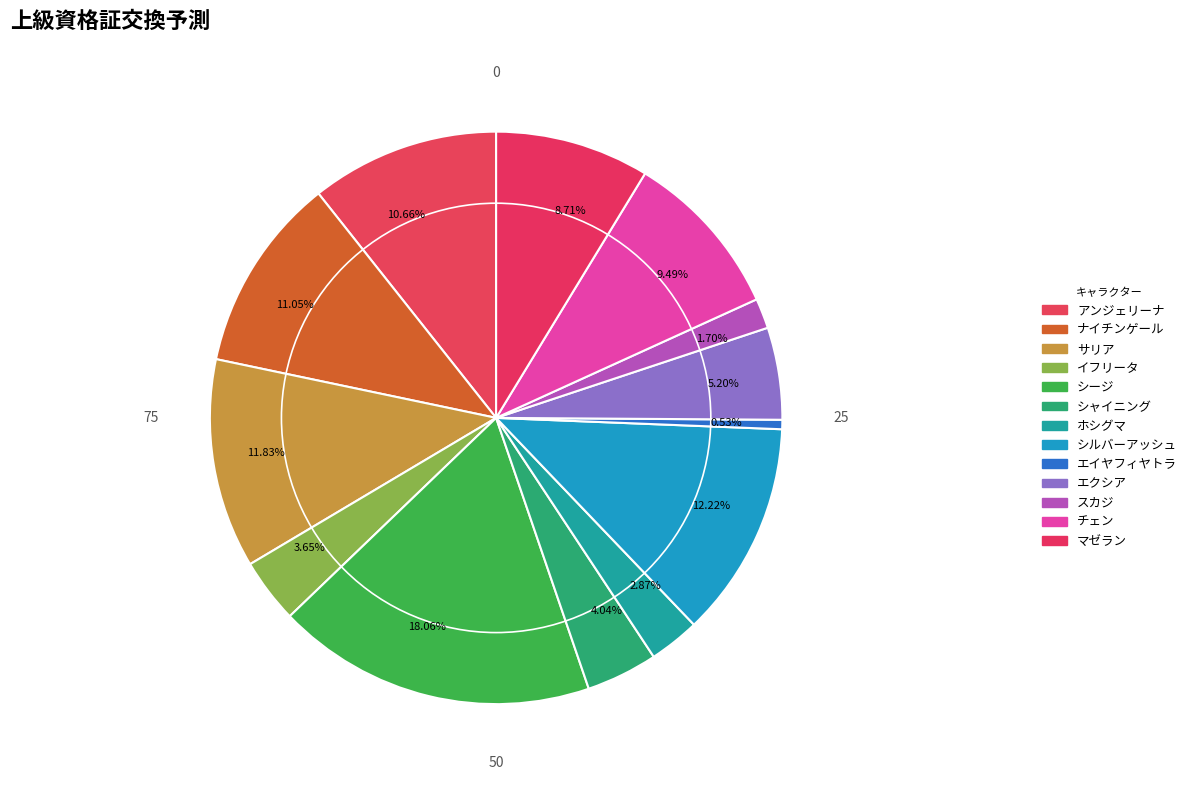

Does any single category account for the majority?

No